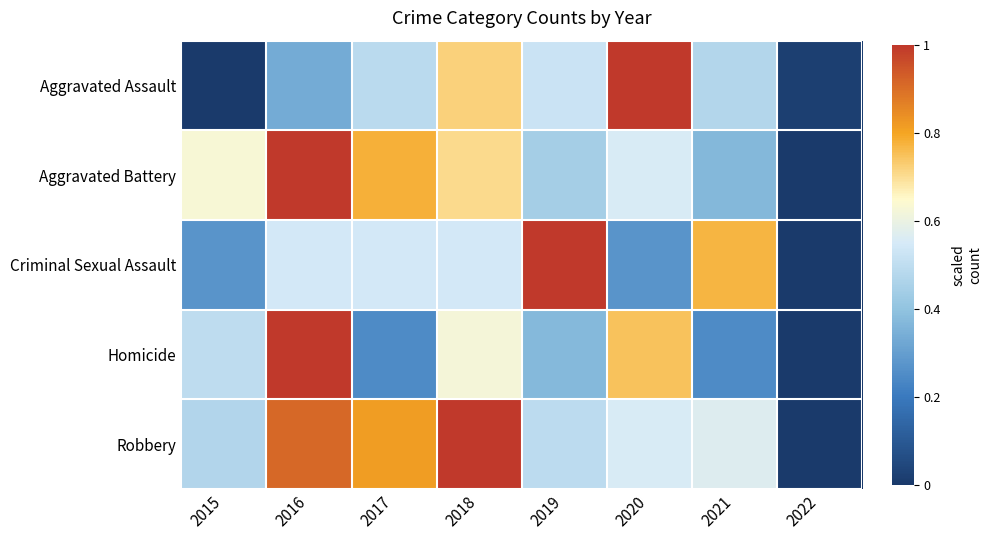

How many data points does each series have?

8